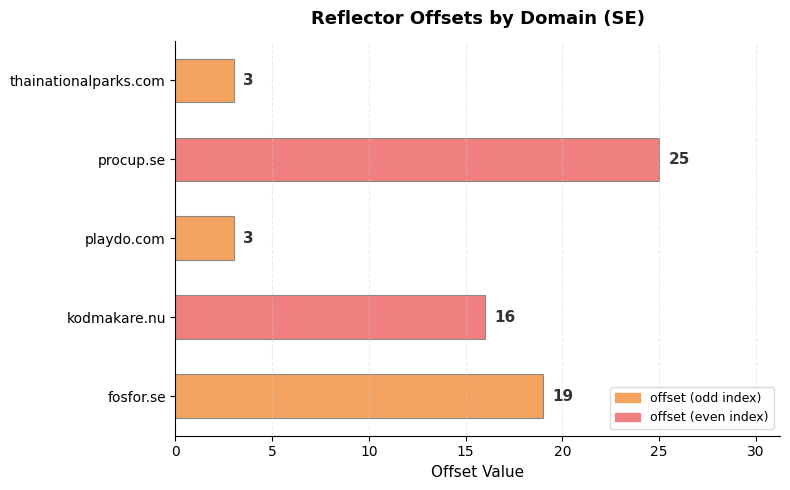

At which category does the chart reach its peak across all series?

procup.se